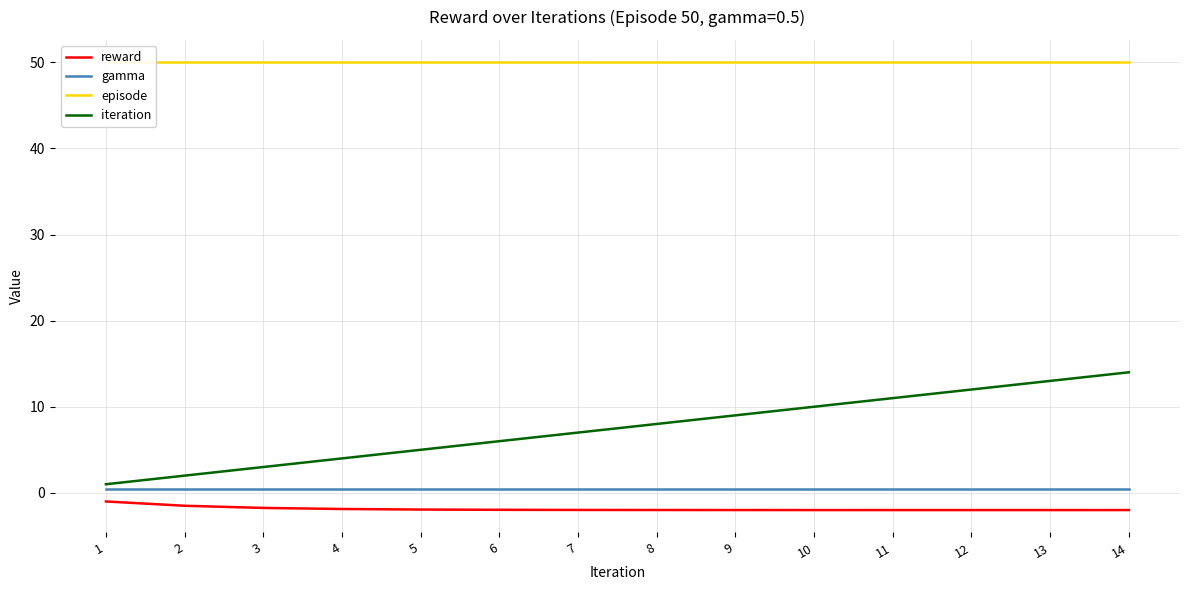

What is the minimum value shown in the chart?

-2.0